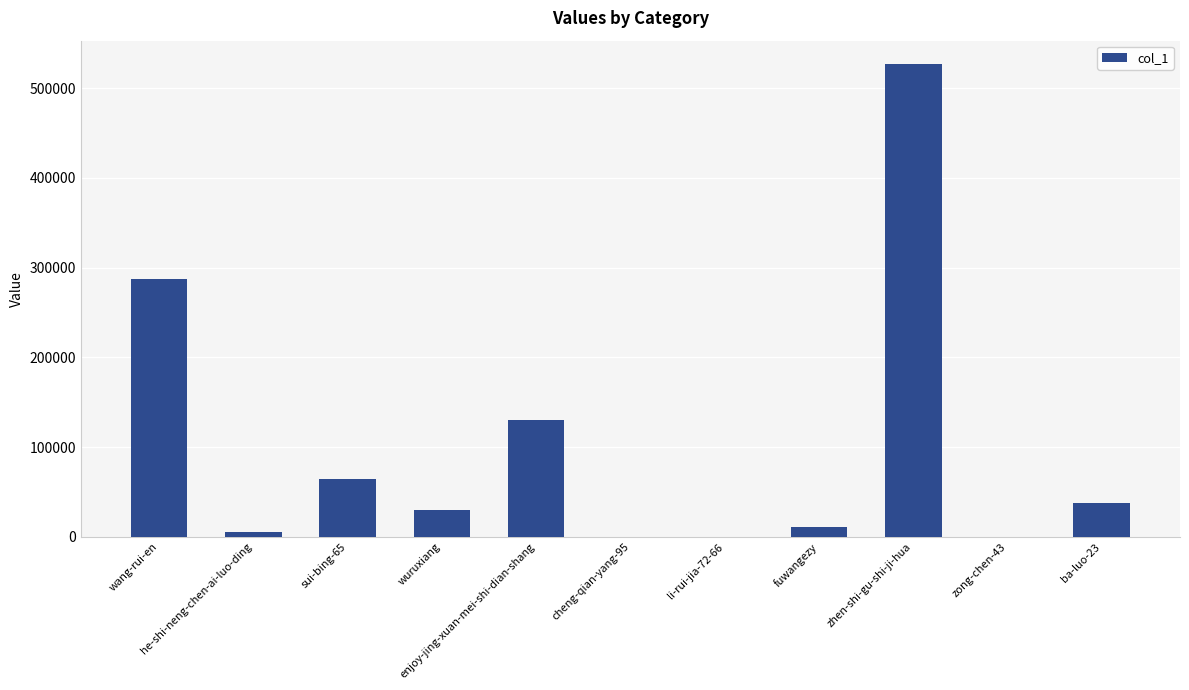

Between ba-luo-23 and fuwangezy, which is larger?

ba-luo-23